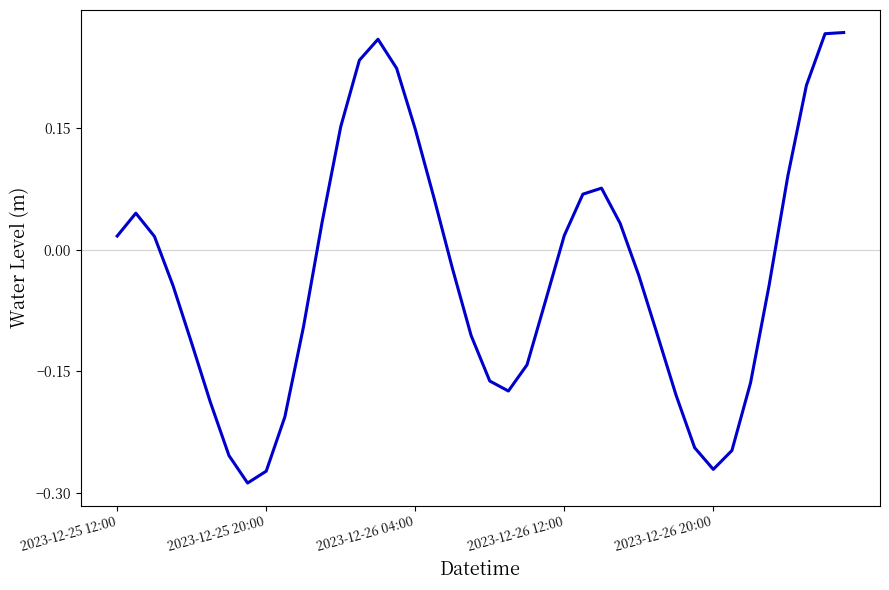

What is the difference between the maximum and minimum values?

0.6